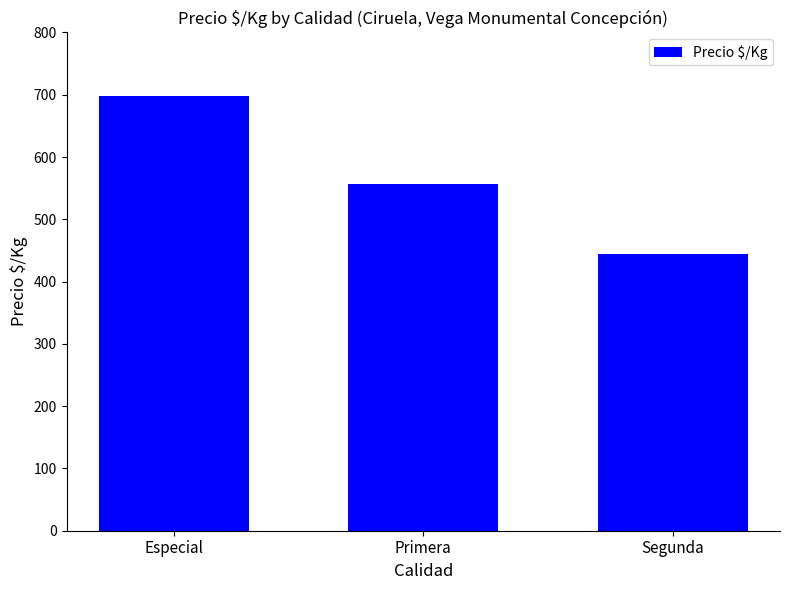

True or false: the data shows 172 at Segunda.

False